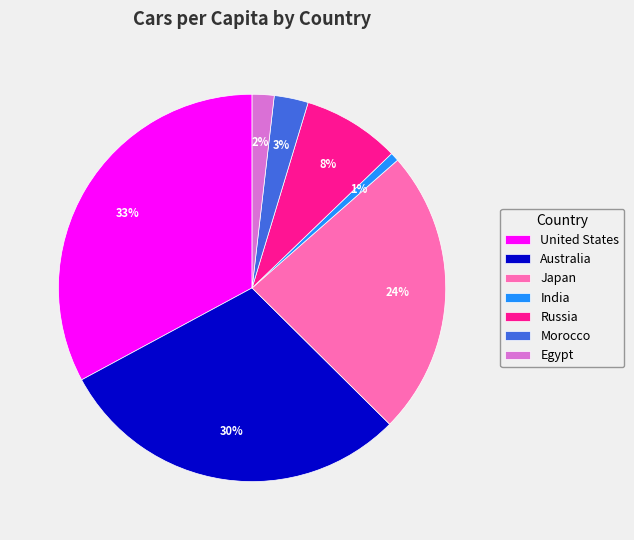

Is the sum of India and United States greater than half?

No